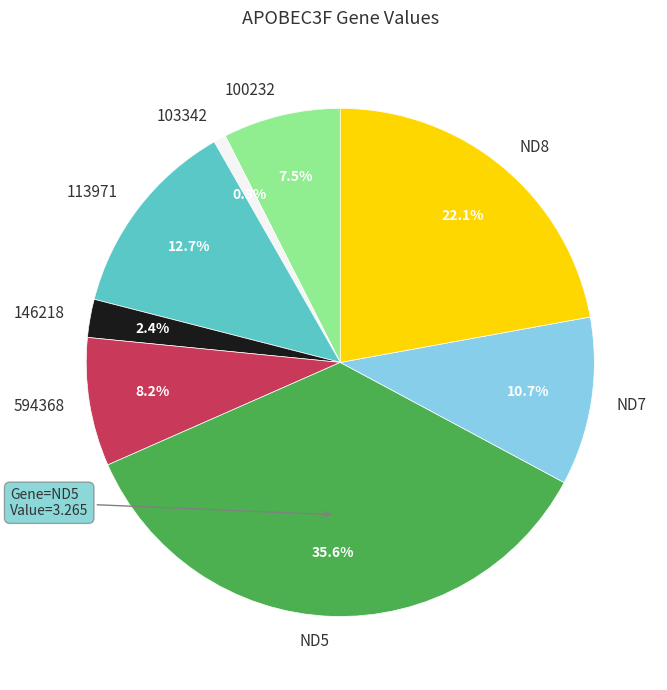

Rank the categories by value from lowest to highest.

103342, 146218, 100232, 594368, ND7, 113971, ND8, ND5